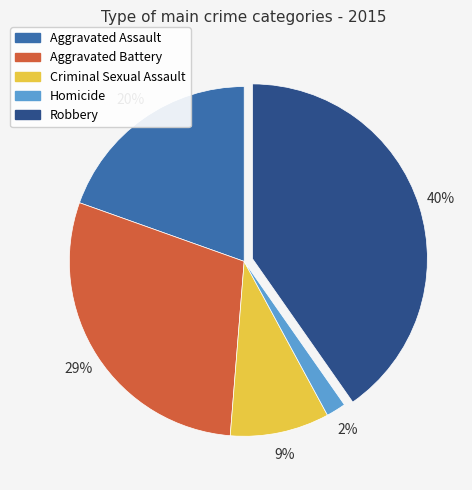

How many segments does this pie chart have?

5